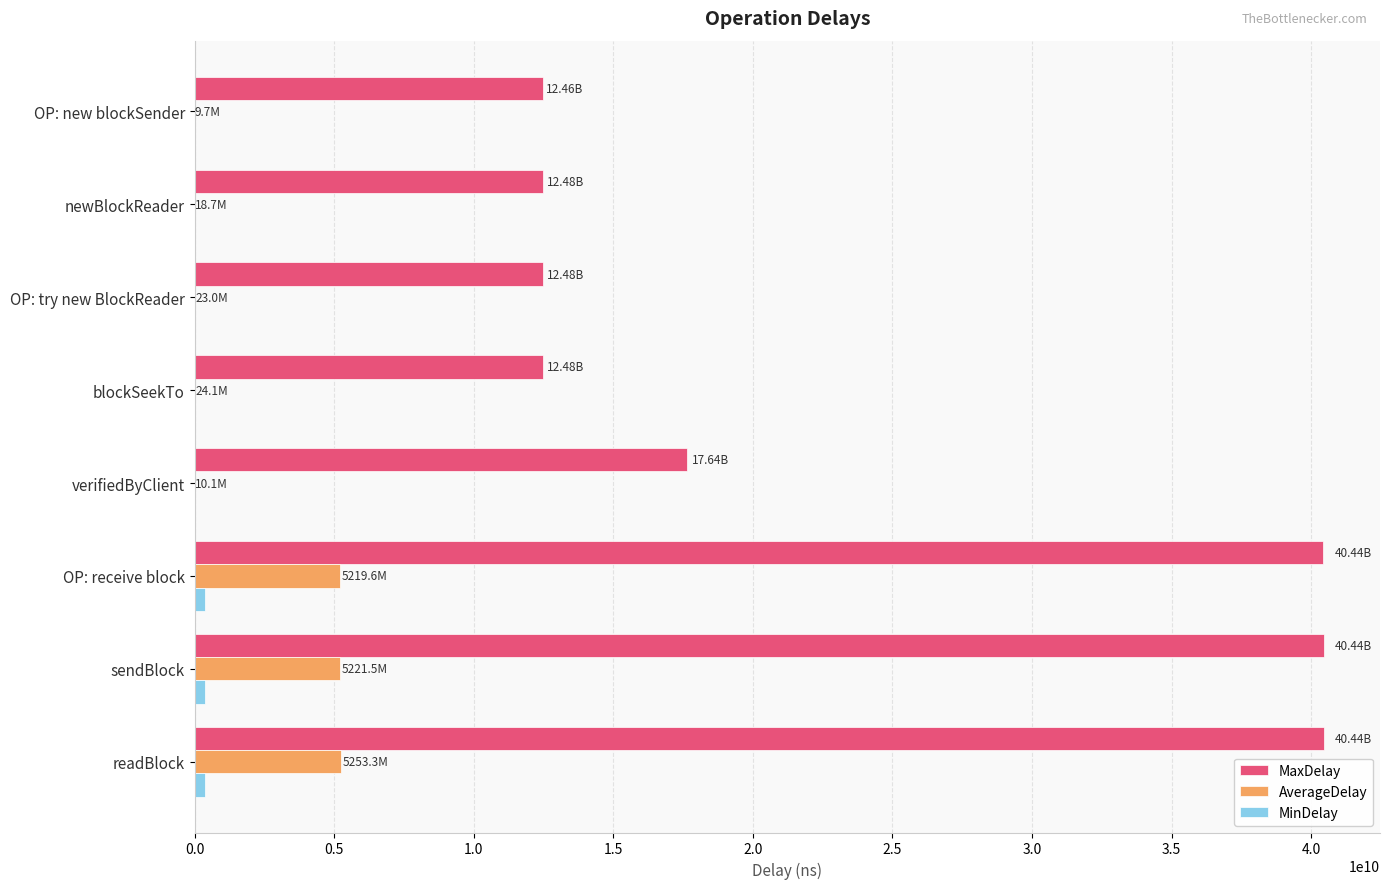

Which series has the largest total across all categories?

MaxDelay